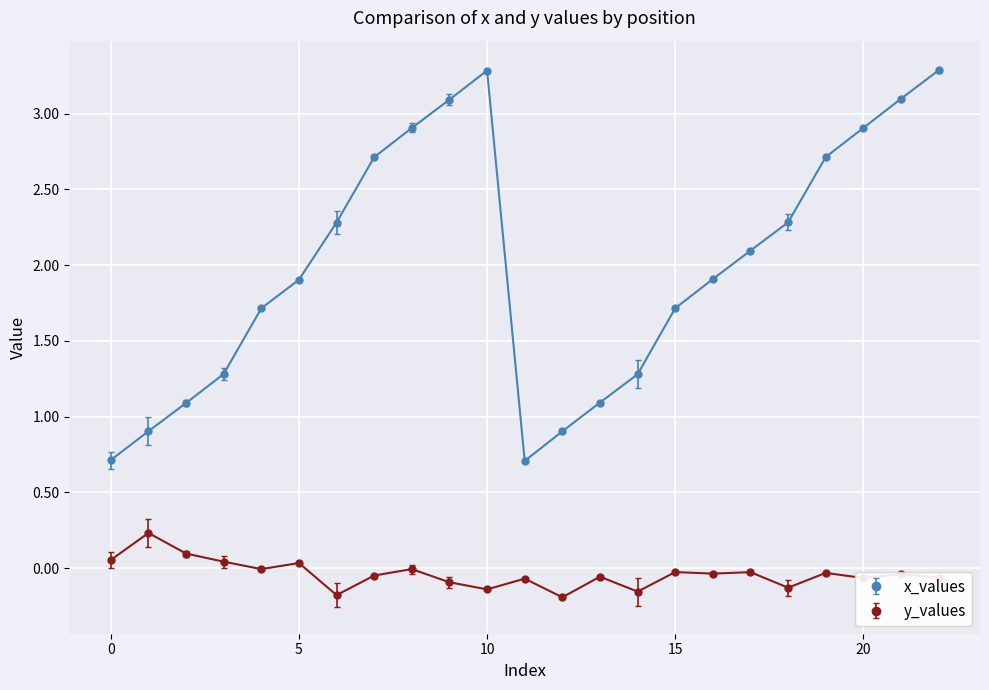

How many lines are shown in the chart?

2